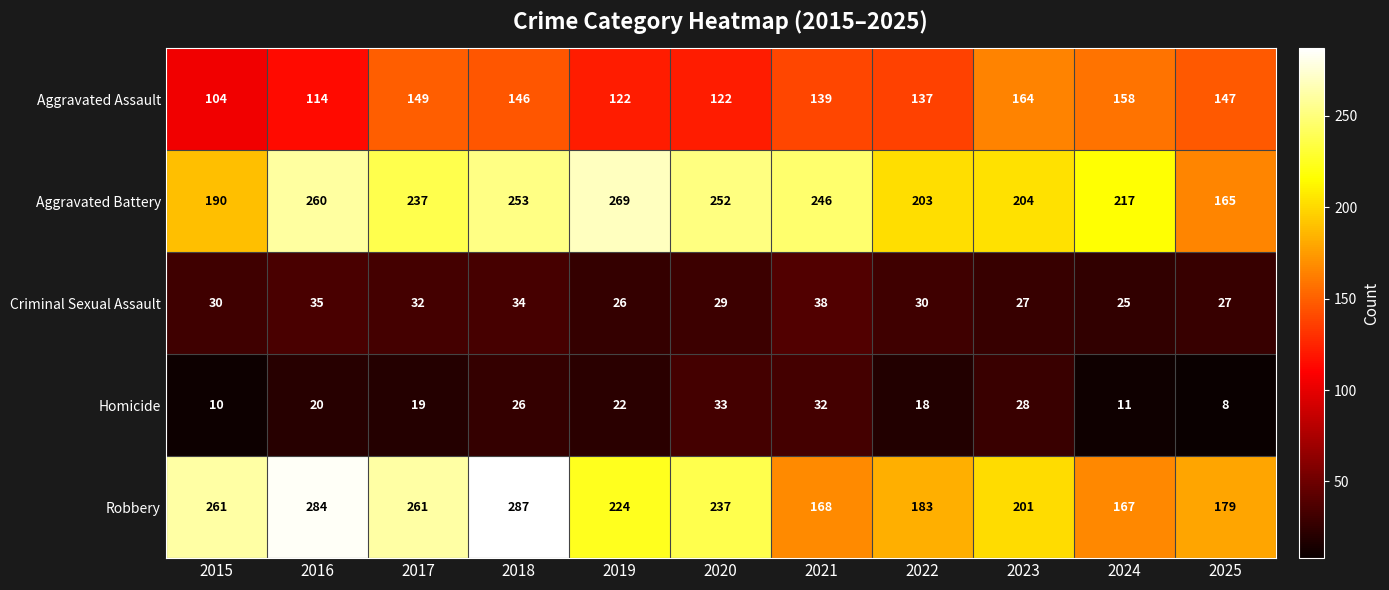

Where is Aggravated Battery nearest to the value 217?

2024